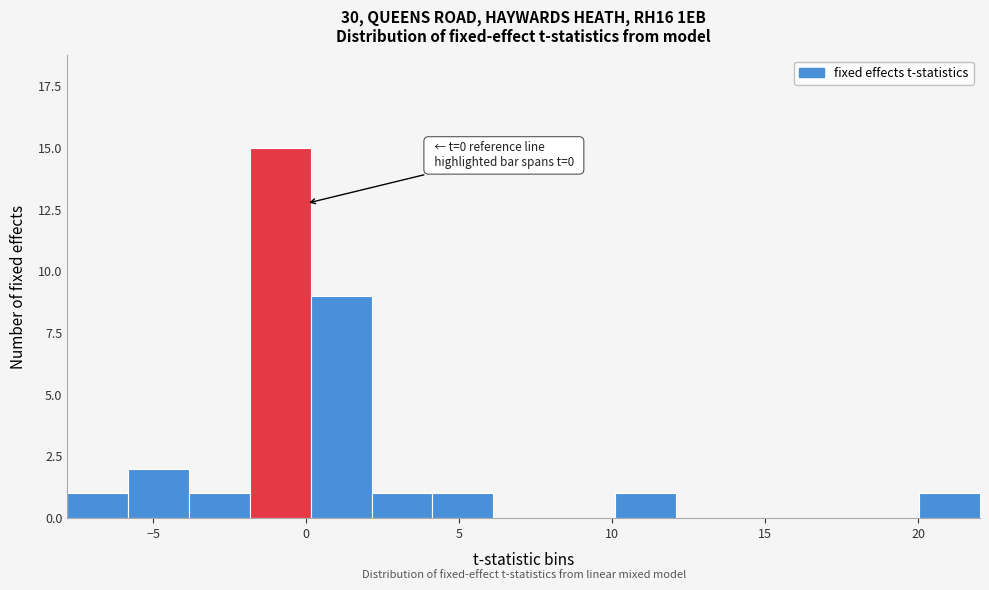

Read against the x-axis, roughly where is the centre of the tallest bar?

-1.0